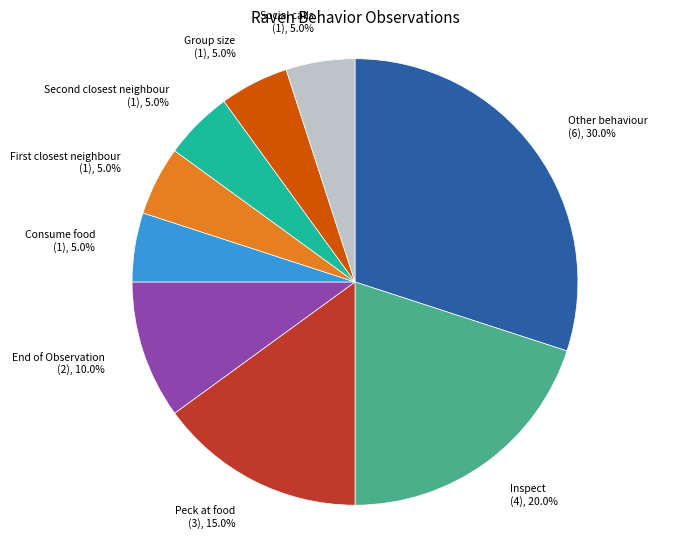

Approximately how many times larger is the value at Consume food compared to End of Observation?

0.5